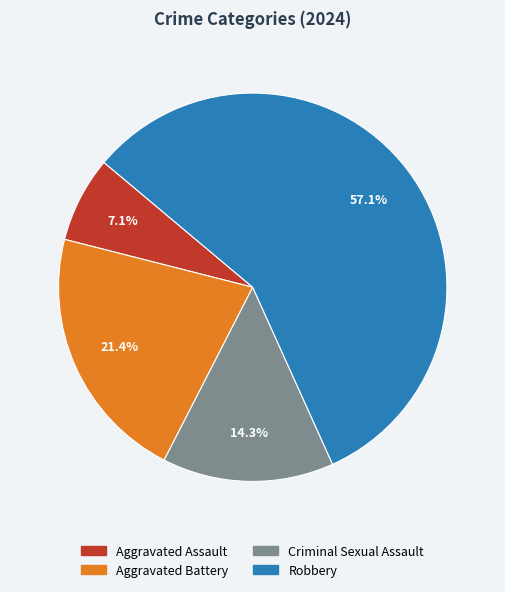

To the nearest percent, what is the average slice percentage?

25%